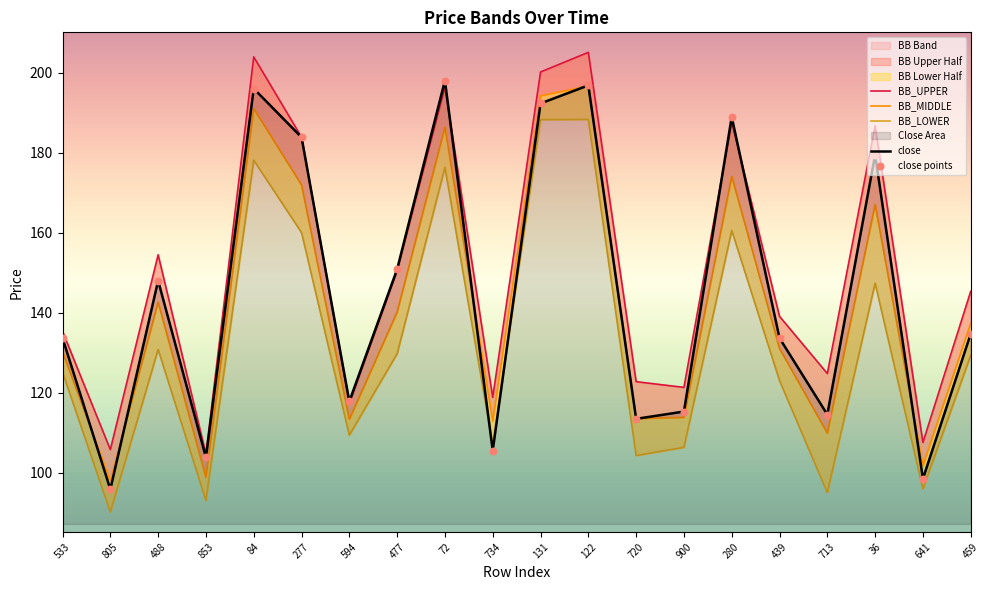

Which series contains the lowest Y value?

BB_LOWER